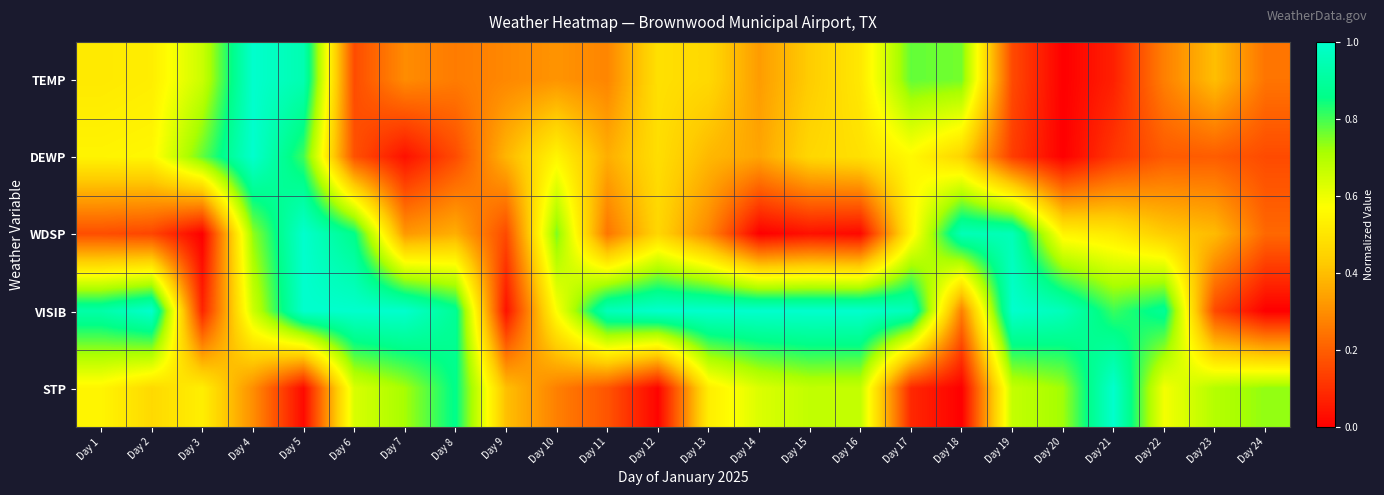

At which category is the sum across all series the highest?

Day 5